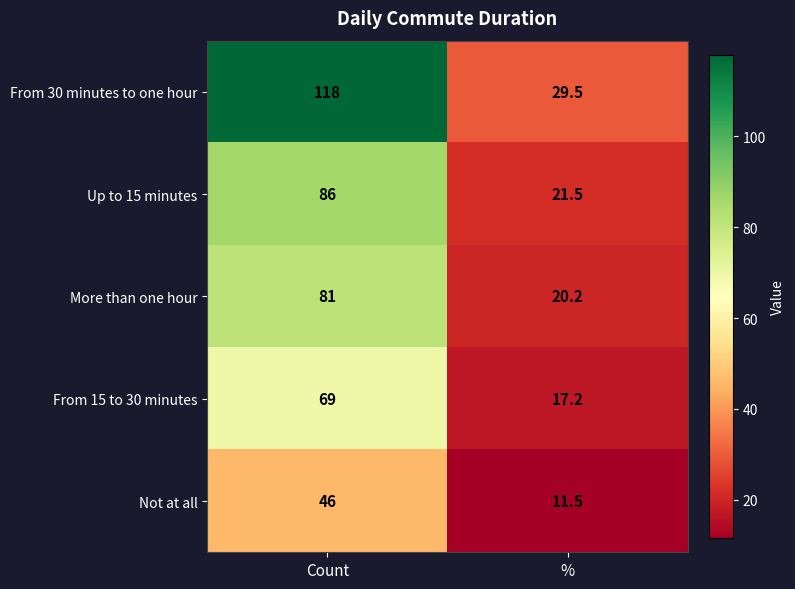

What is the maximum value shown in the chart?

118.0